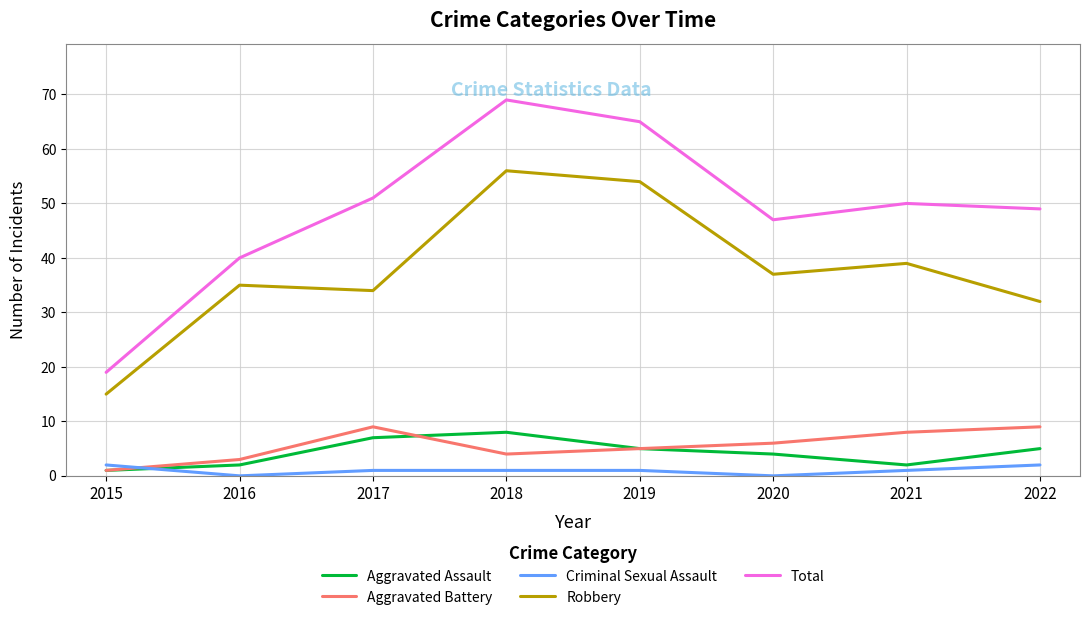

True or false: Robbery has a value of 54 at 2019.

True